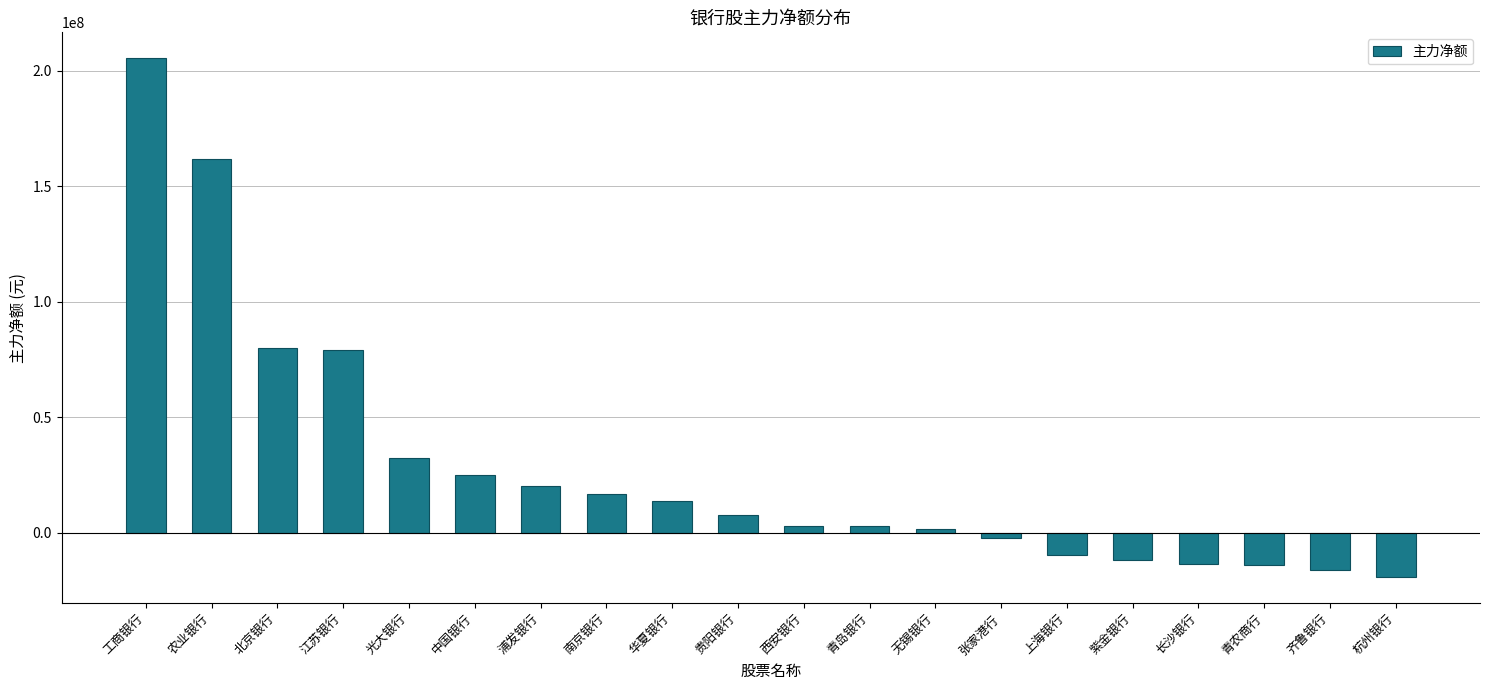

How many series are shown in this chart?

1